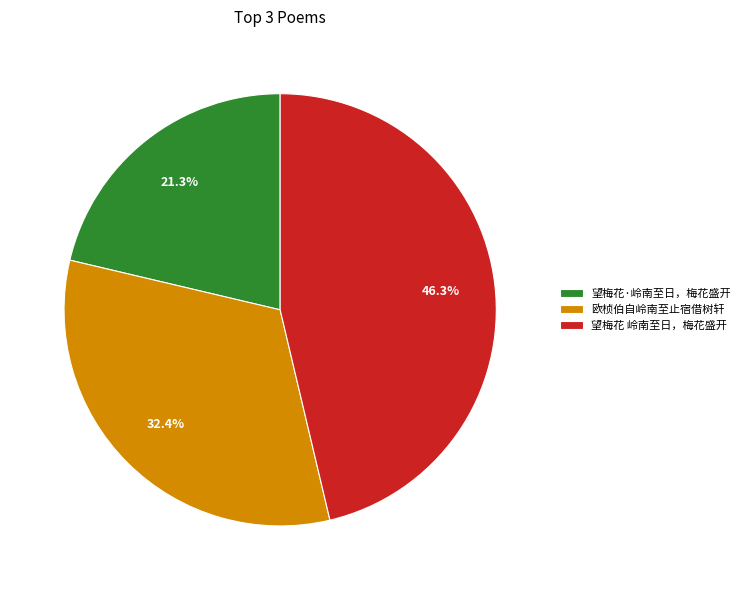

Which slice is the smallest?

望梅花·岭南至日，梅花盛开